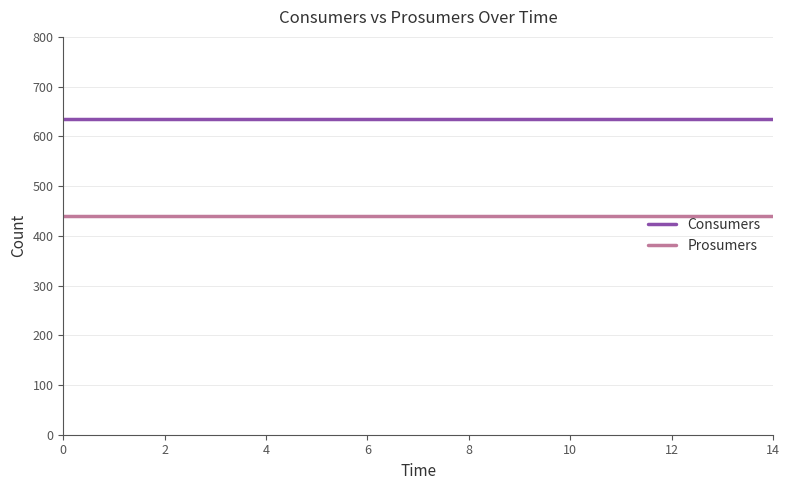

Reading left to right, transcribe all the data shown in this chart.

Consumers: 635	635	635	635	635	635	635	635	635	635	635	635	635	635	635
Prosumers: 440	440	440	440	440	440	440	440	440	440	440	440	440	440	440